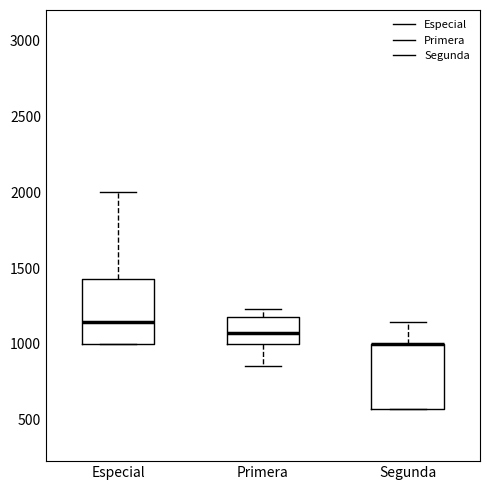

Where does the lower whisker of the box for Primera end on the y-axis? The values are not printed on the chart, so give them approximately, as read against the axis.

850